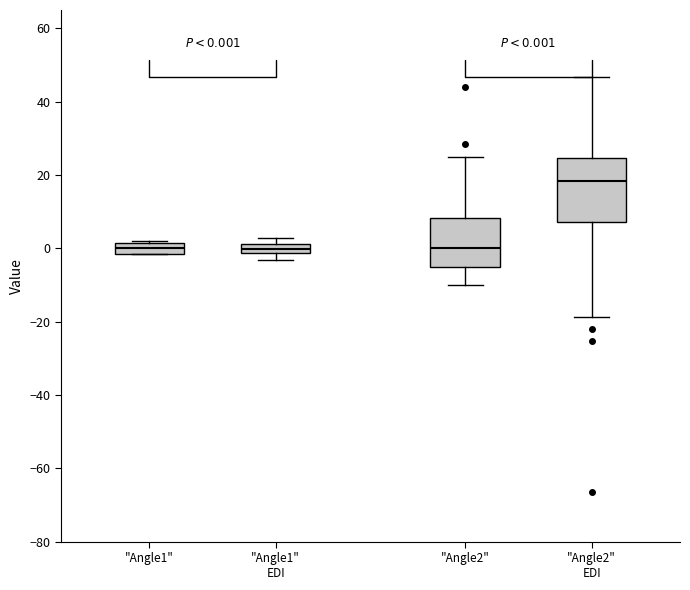

Comparing the boxes themselves (not the whiskers), which one is the tallest?

"Angle2" EDI